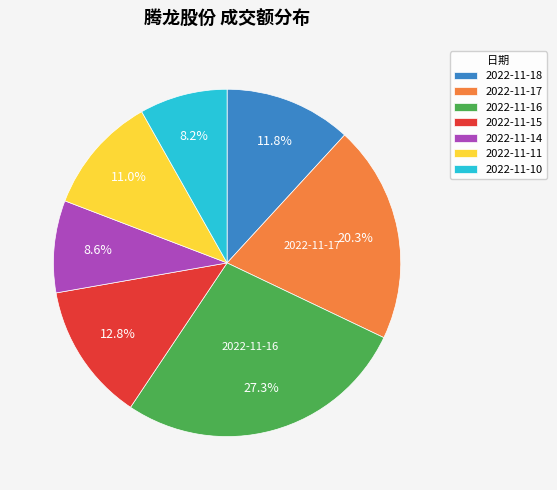

To the nearest percent, what is the average slice percentage?

14%